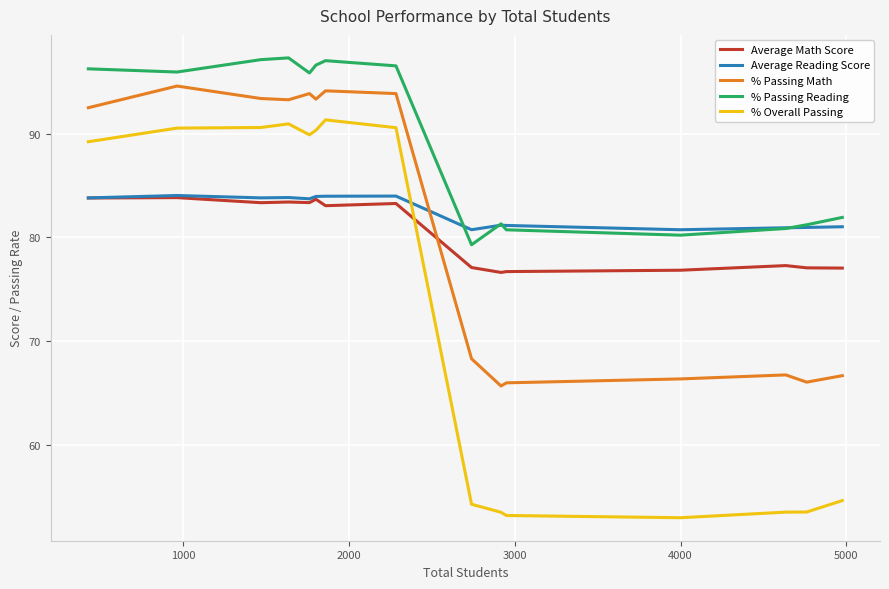

What is the minimum value for % Passing Math?

65.7